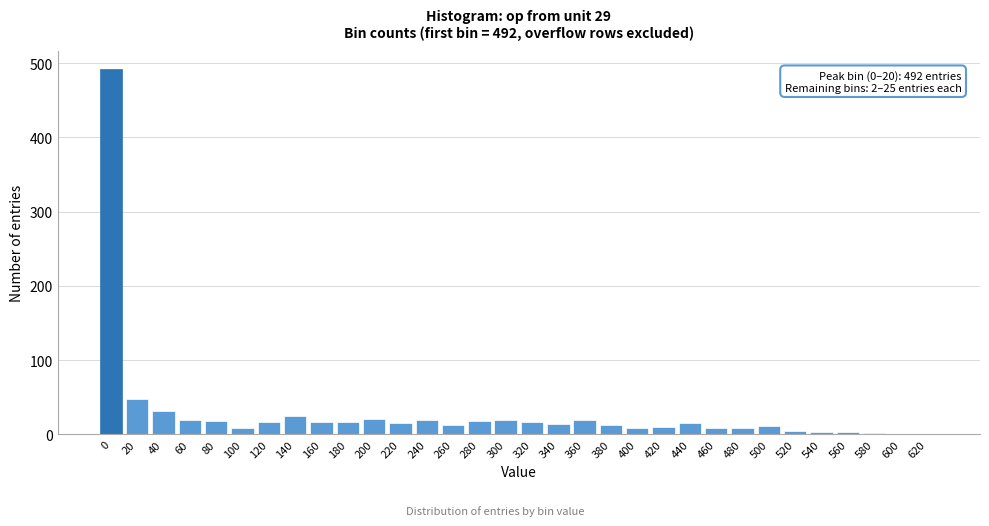

True or false: the data shows 64 at 20.

False